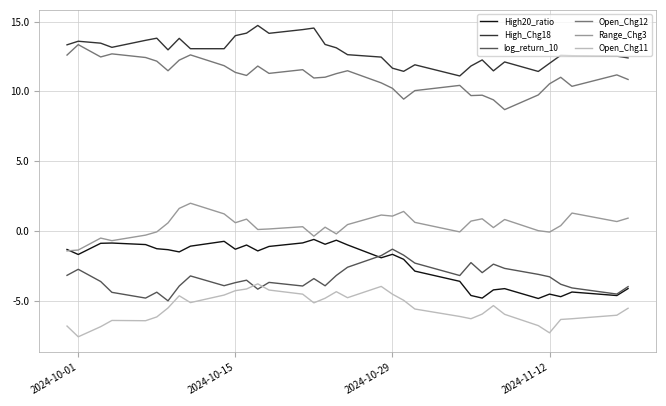

How many categories are shown in the chart?

34